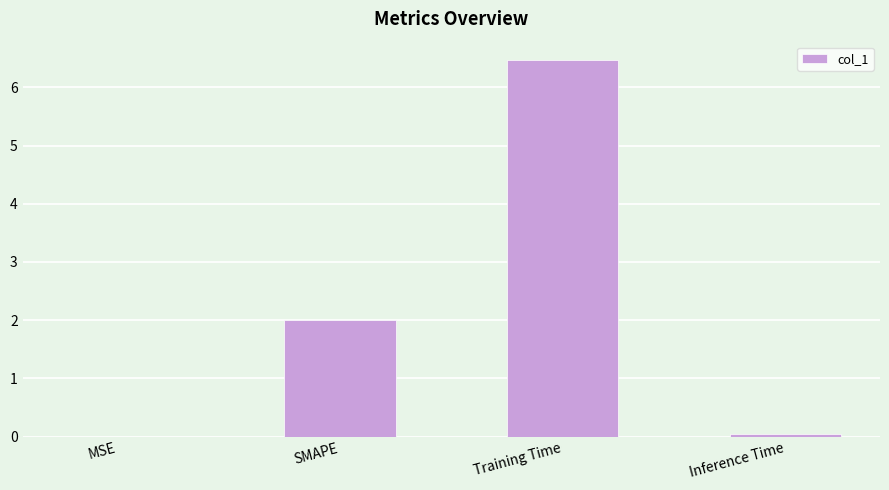

At which label is the value closest to 3?

SMAPE